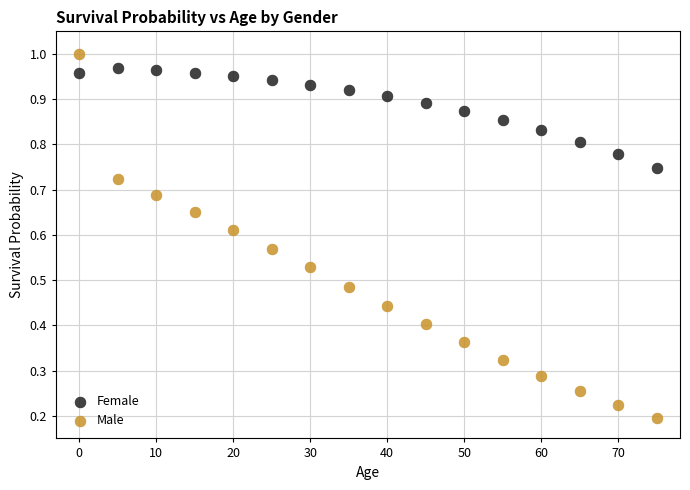

What are all the series names shown in the legend?

Female, Male